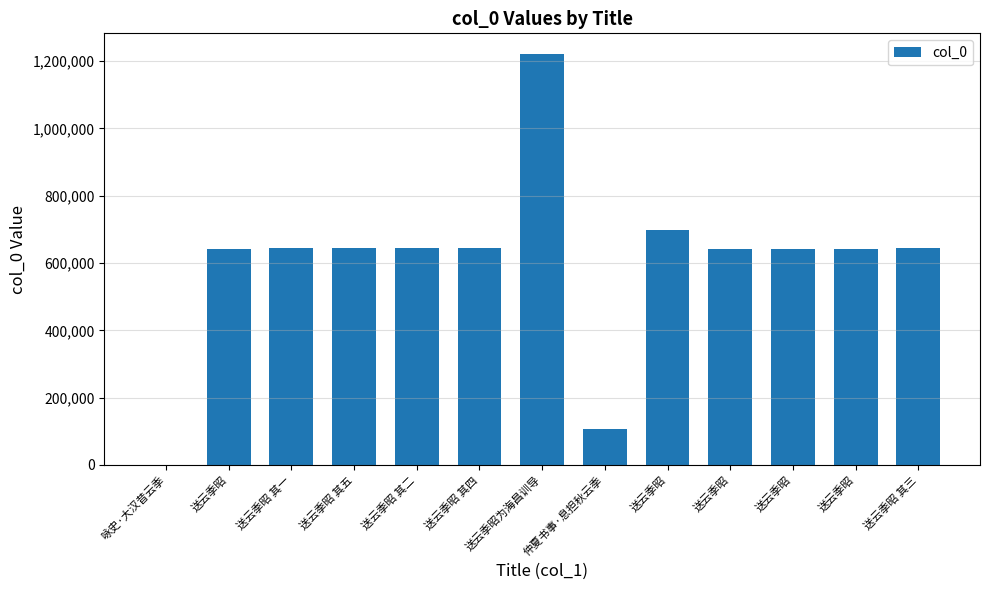

At which label does the data first exceed 643607?

送云季昭 其五